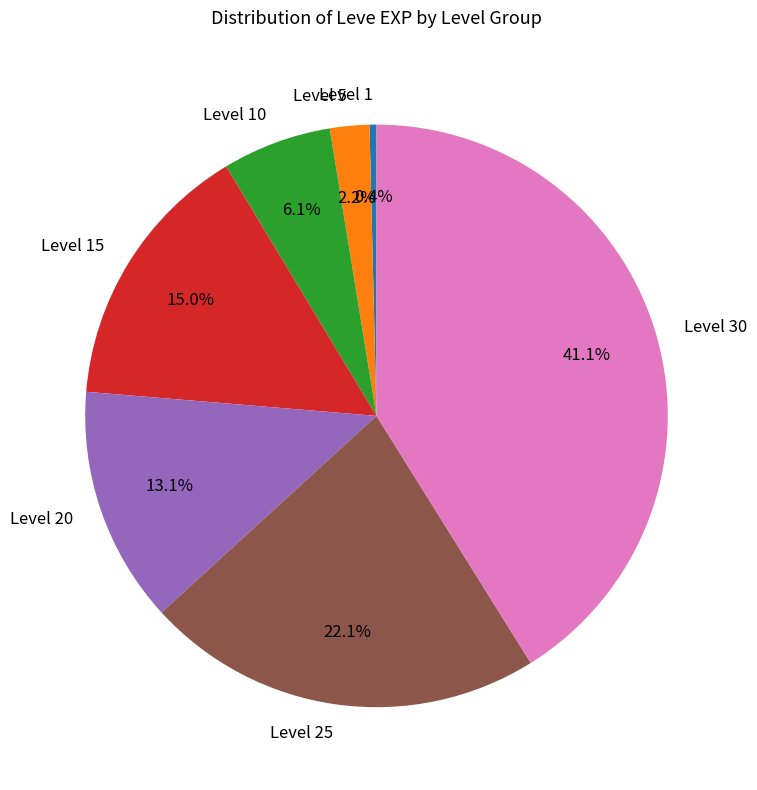

Does any single category account for the majority?

No